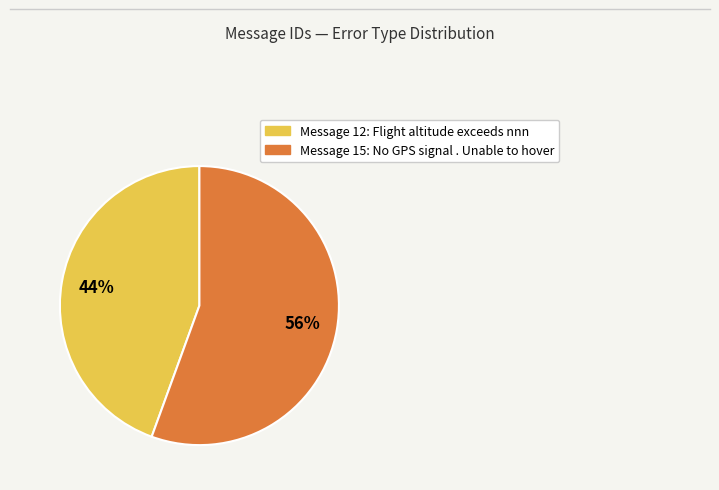

Count the number of slices in the pie.

2